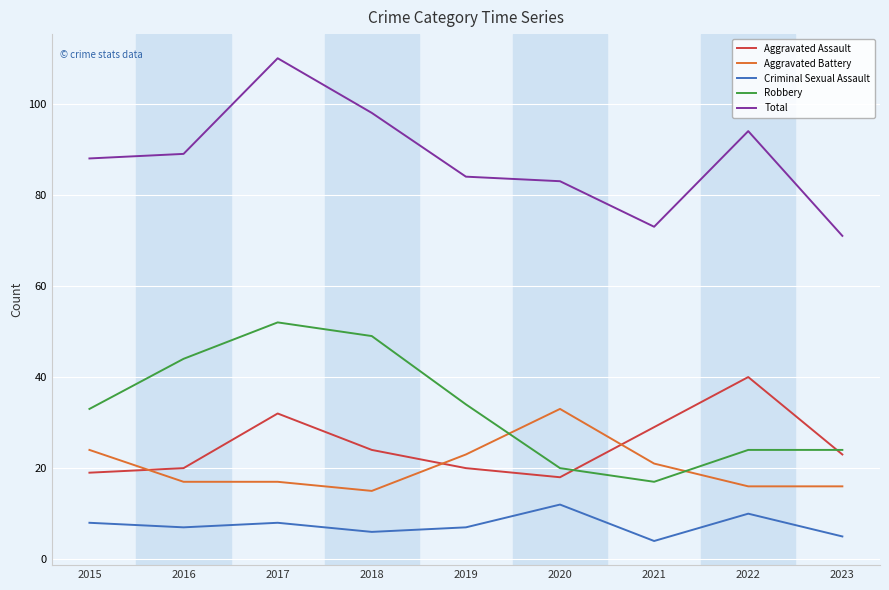

What is the average value of the Aggravated Assault series?

25